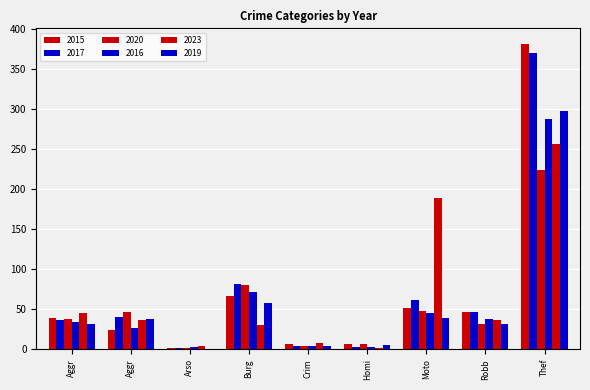

What is the value of the 2023 bar at the 3rd from the left?

4